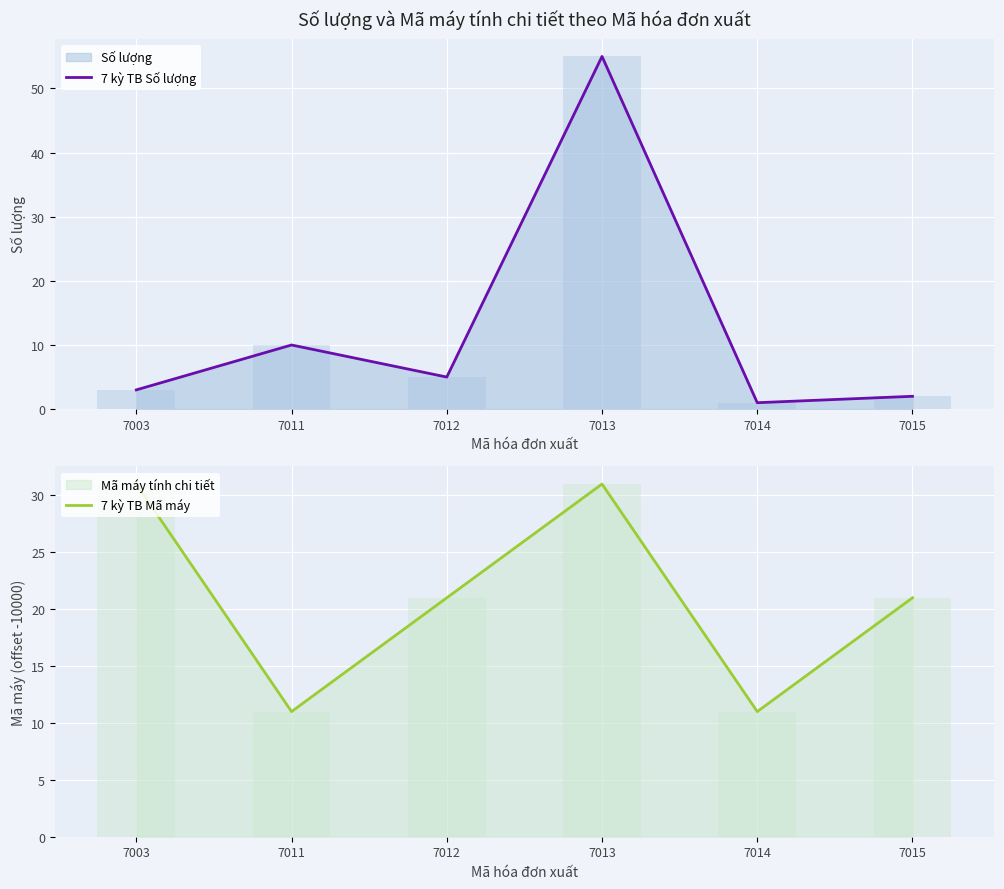

How many bars are there in each group?

2